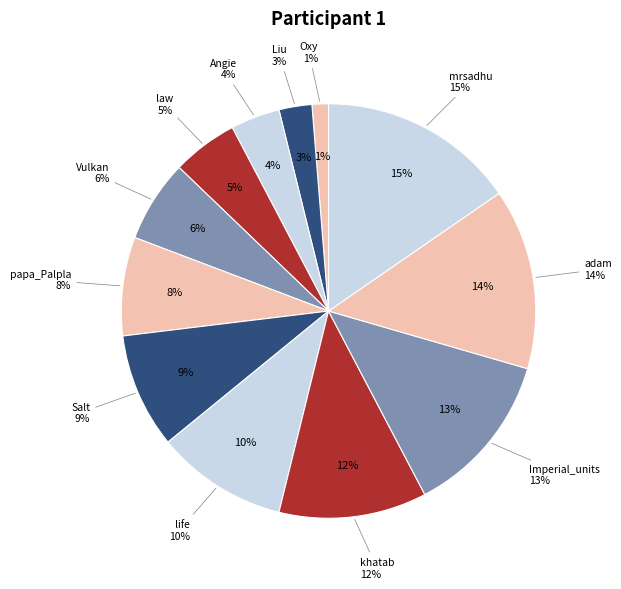

Count the number of slices in the pie.

12